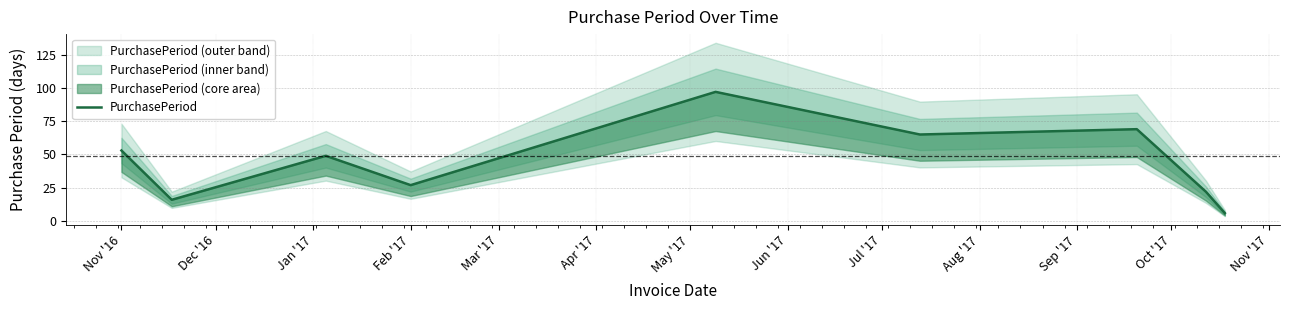

What is the value of the 2nd point from the left?

16